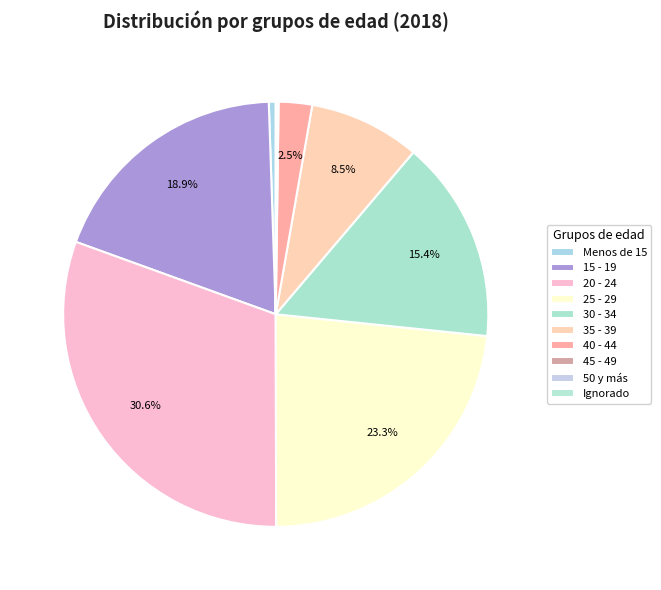

Is the sum of 25 - 29 and 35 - 39 greater than half?

No